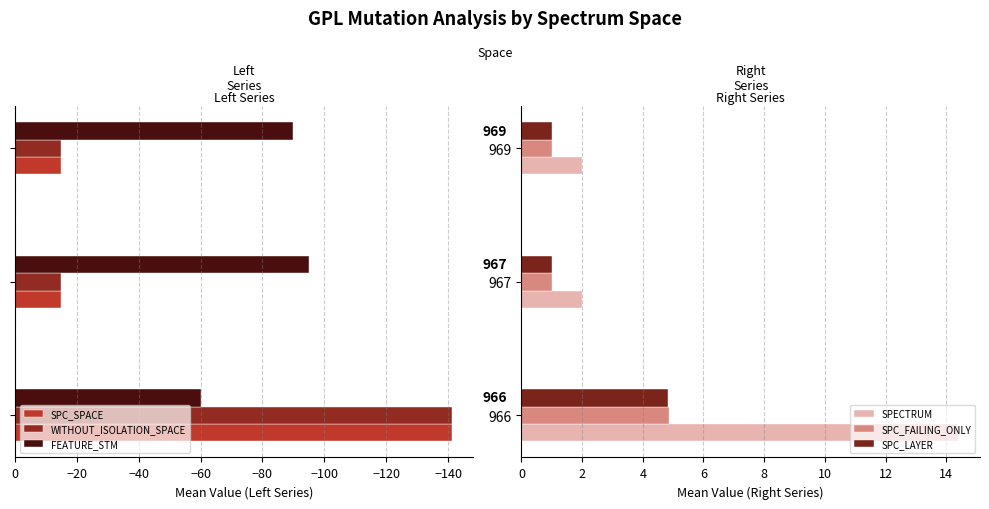

How many bars are there in total?

18